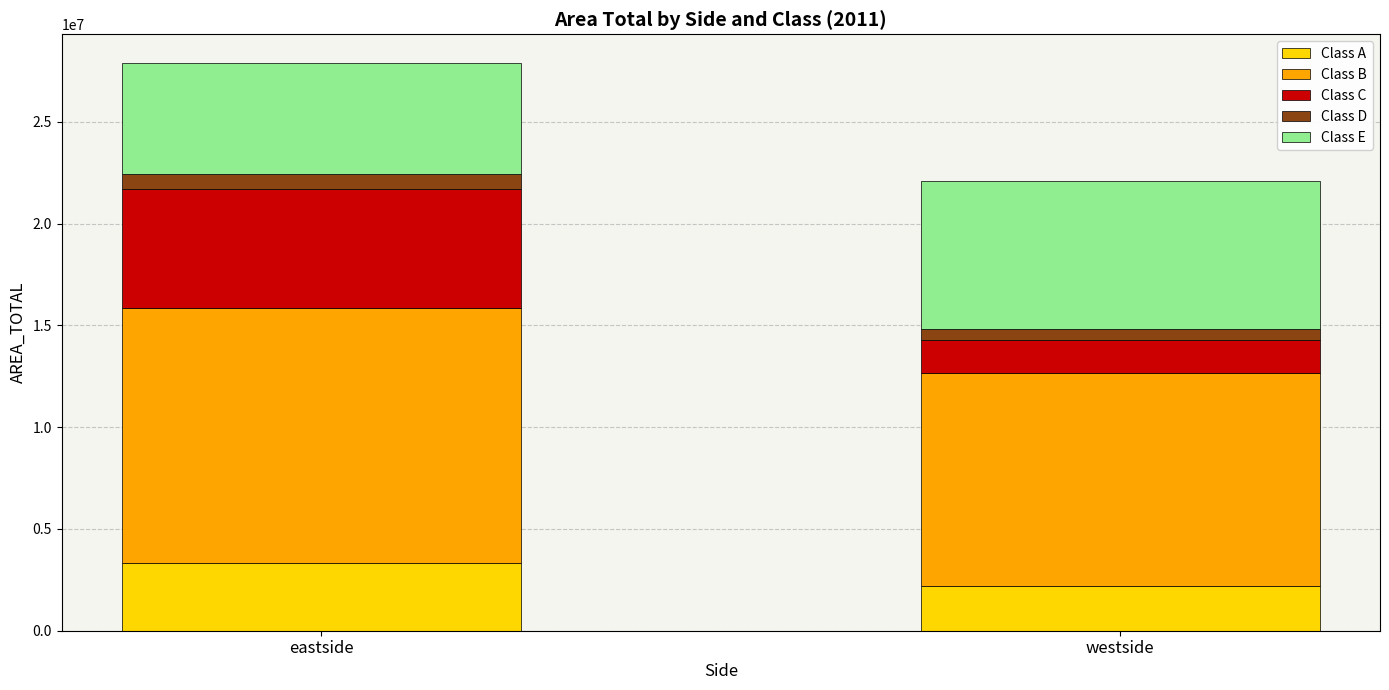

Is it true that Class A equals 927282.1 at eastside?

False